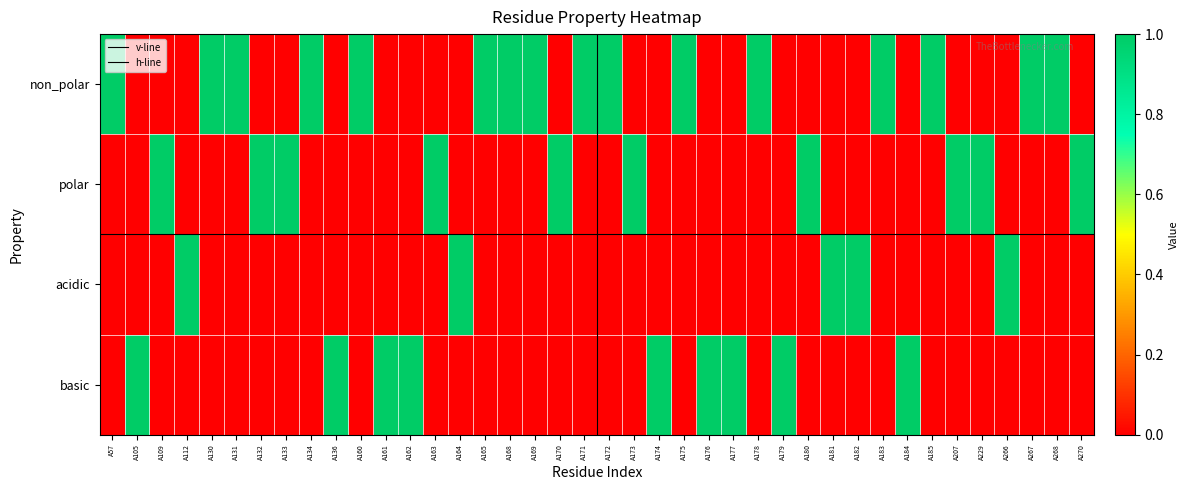

Reading left to right, transcribe all the data shown in this chart.

non_polar: A57=1	A105=0	A109=0	A112=0	A130=1	A131=1	A132=0	A133=0	A134=1	A136=0	A160=1	A161=0	A162=0	A163=0	A164=0	A165=1	A168=1	A169=1	A170=0	A171=1	A172=1	A173=0	A174=0	A175=1	A176=0	A177=0	A178=1	A179=0	A180=0	A181=0	A182=0	A183=1	A184=0	A185=1	A207=0	A229=0	A266=0	A267=1	A268=1	A270=0
polar: A57=0	A105=0	A109=1	A112=0	A130=0	A131=0	A132=1	A133=1	A134=0	A136=0	A160=0	A161=0	A162=0	A163=1	A164=0	A165=0	A168=0	A169=0	A170=1	A171=0	A172=0	A173=1	A174=0	A175=0	A176=0	A177=0	A178=0	A179=0	A180=1	A181=0	A182=0	A183=0	A184=0	A185=0	A207=1	A229=1	A266=0	A267=0	A268=0	A270=1
acidic: A57=0	A105=0	A109=0	A112=1	A130=0	A131=0	A132=0	A133=0	A134=0	A136=0	A160=0	A161=0	A162=0	A163=0	A164=1	A165=0	A168=0	A169=0	A170=0	A171=0	A172=0	A173=0	A174=0	A175=0	A176=0	A177=0	A178=0	A179=0	A180=0	A181=1	A182=1	A183=0	A184=0	A185=0	A207=0	A229=0	A266=1	A267=0	A268=0	A270=0
basic: A57=0	A105=1	A109=0	A112=0	A130=0	A131=0	A132=0	A133=0	A134=0	A136=1	A160=0	A161=1	A162=1	A163=0	A164=0	A165=0	A168=0	A169=0	A170=0	A171=0	A172=0	A173=0	A174=1	A175=0	A176=1	A177=1	A178=0	A179=1	A180=0	A181=0	A182=0	A183=0	A184=1	A185=0	A207=0	A229=0	A266=0	A267=0	A268=0	A270=0